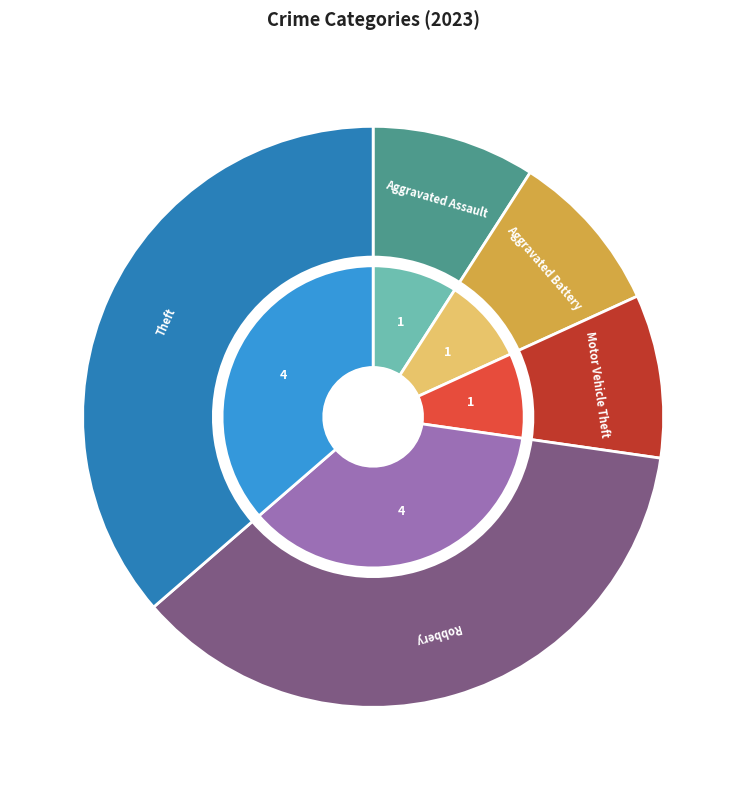

Which category has the biggest portion of the pie?

Robbery